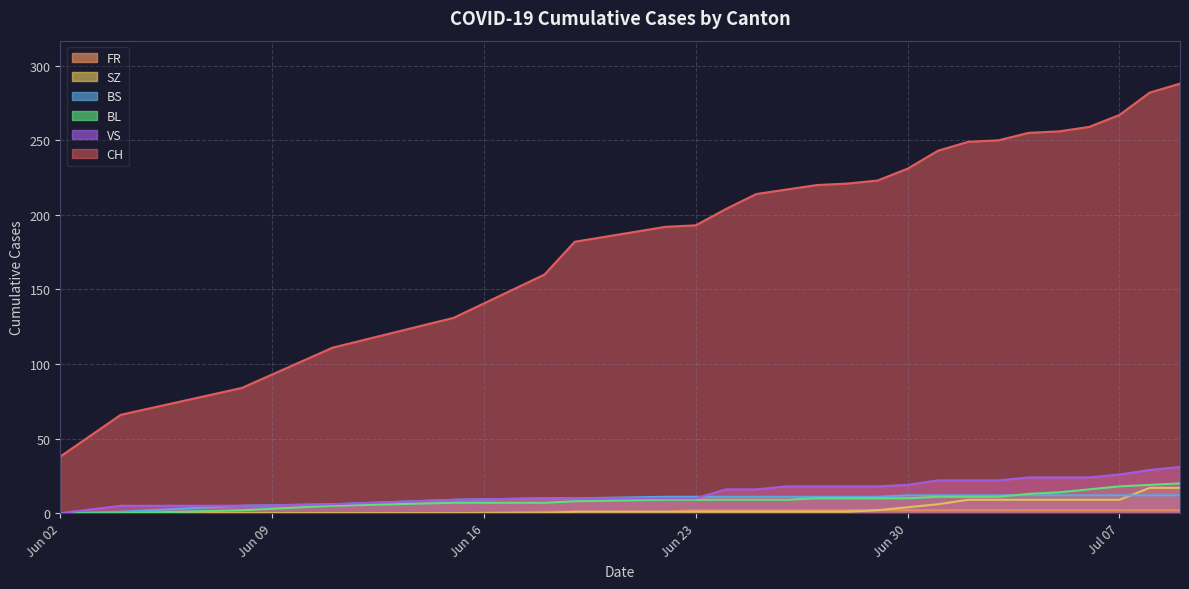

True or false: BS and FR intersect in this chart.

False